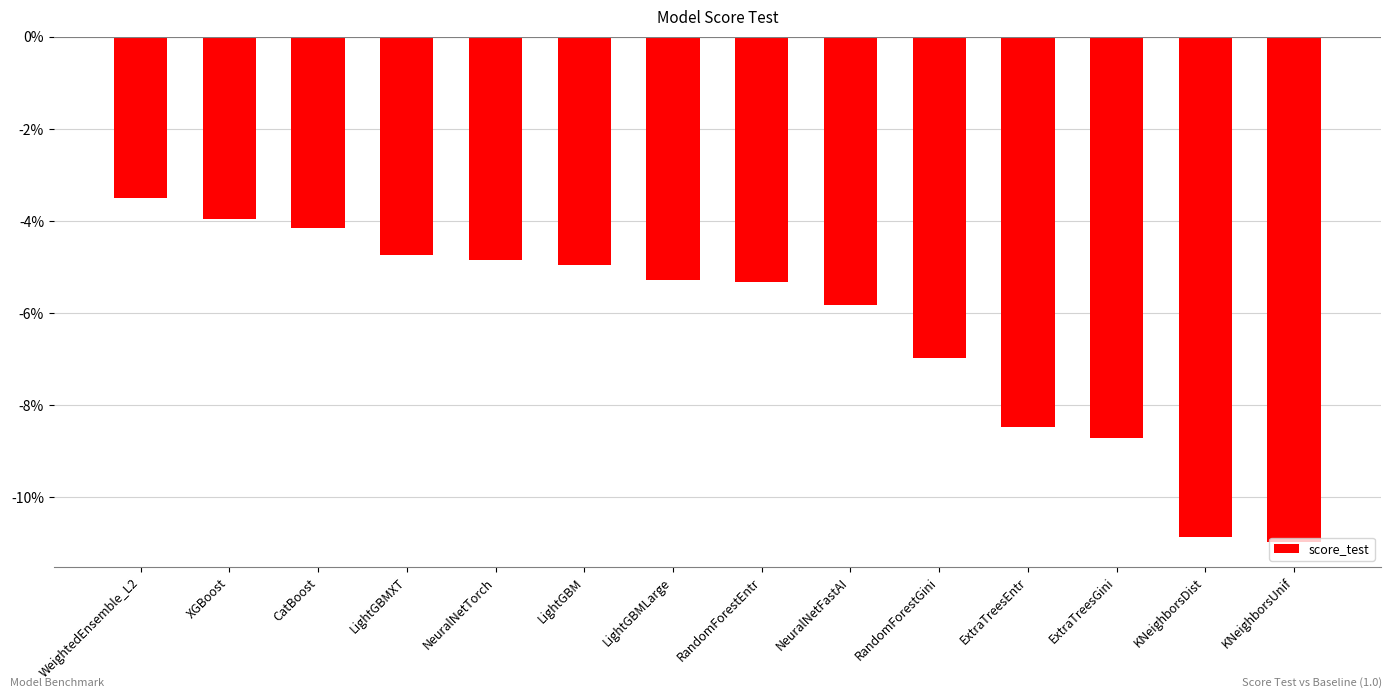

True or false: the data shows -0.1 at ExtraTreesEntr.

True